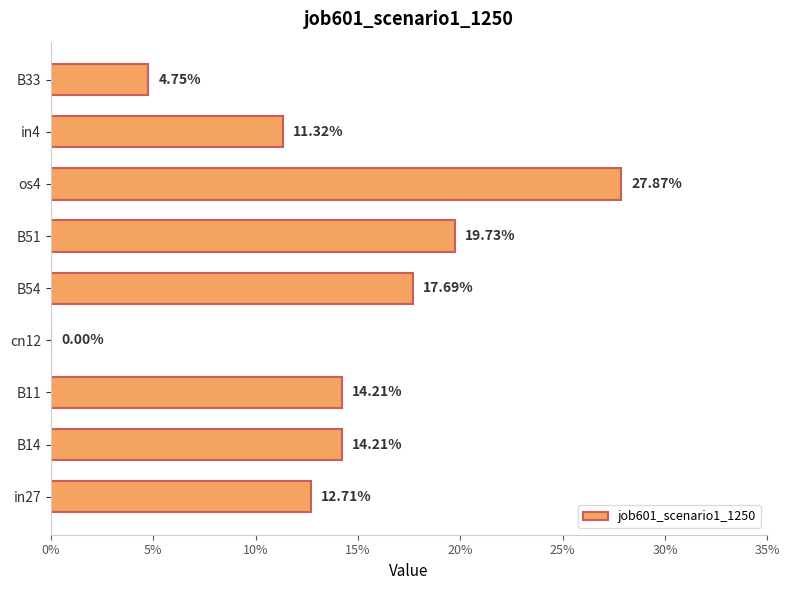

Does the chart contain stacked bars?

No